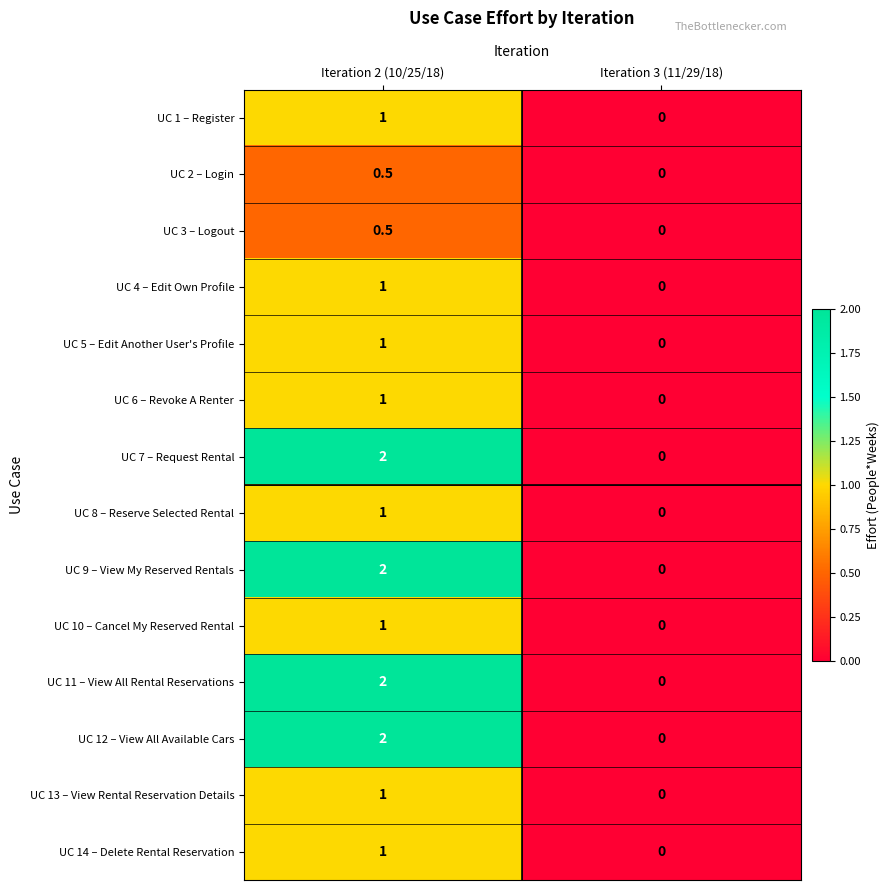

The value of UC 13 – View Rental Reservation Details at Iteration 3 (11/29/18) is 0.0. True or false?

True